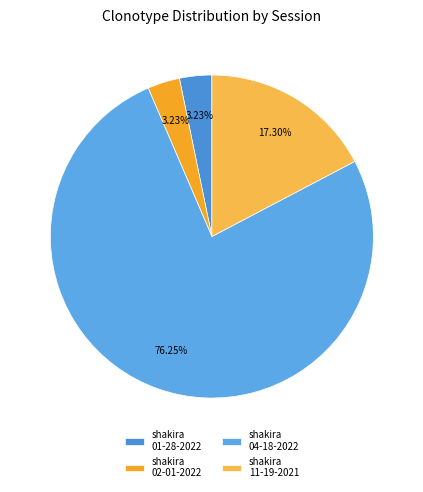

How many slices are in this pie chart?

4